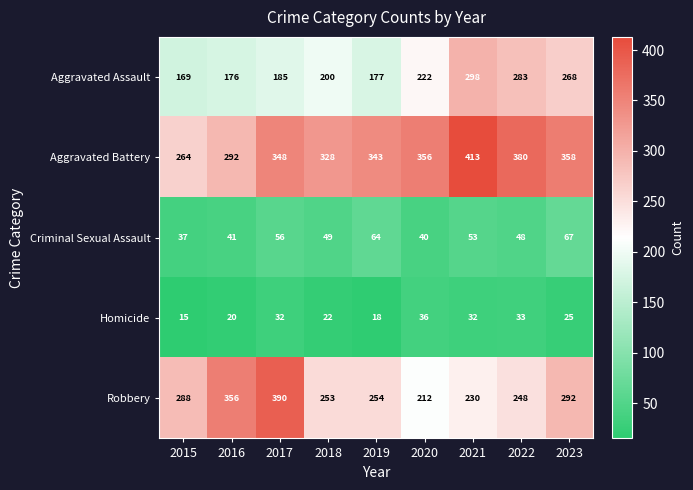

What is the difference between the Homicide values at 2020 and 2023?

11